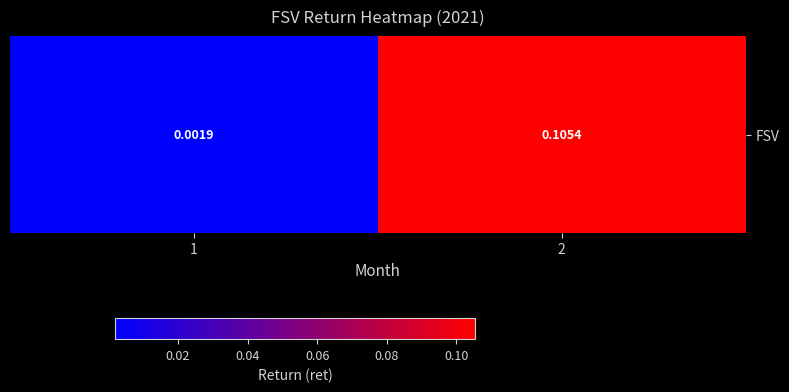

List the labels in order of value, smallest first.

1, 2